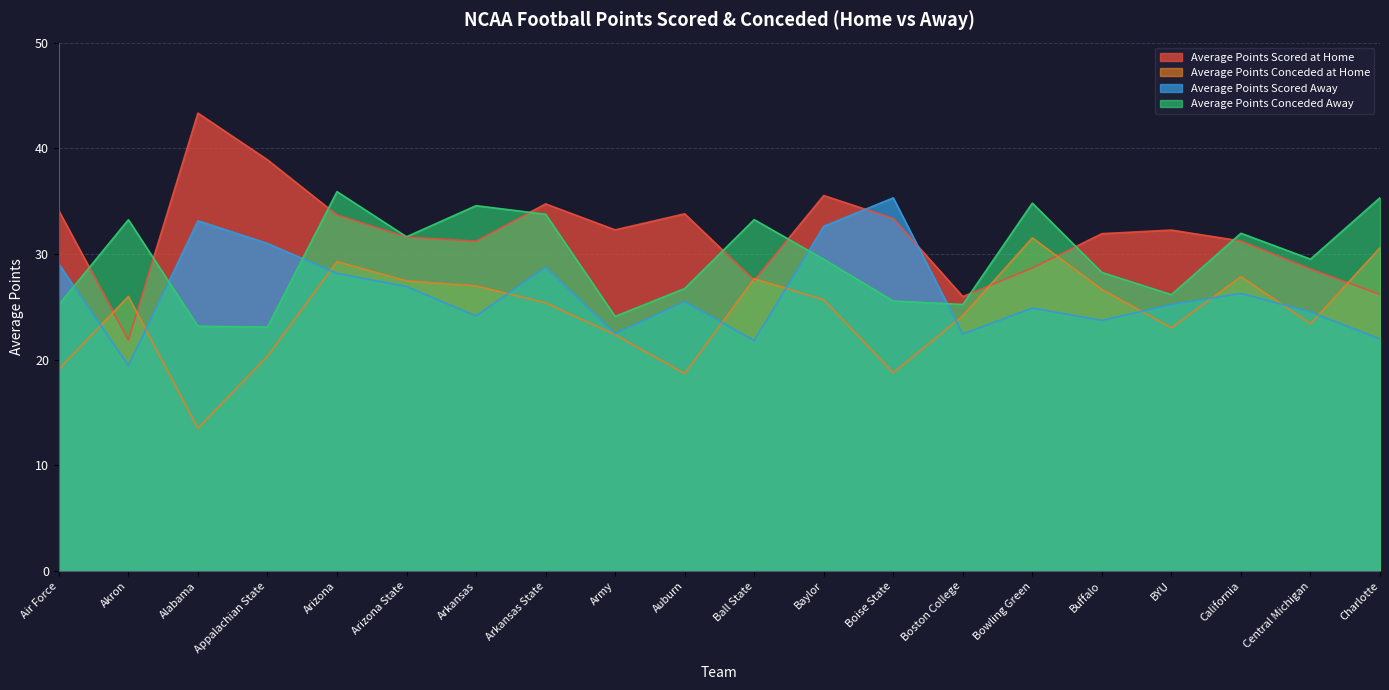

Does the chart have visible grid lines?

Yes